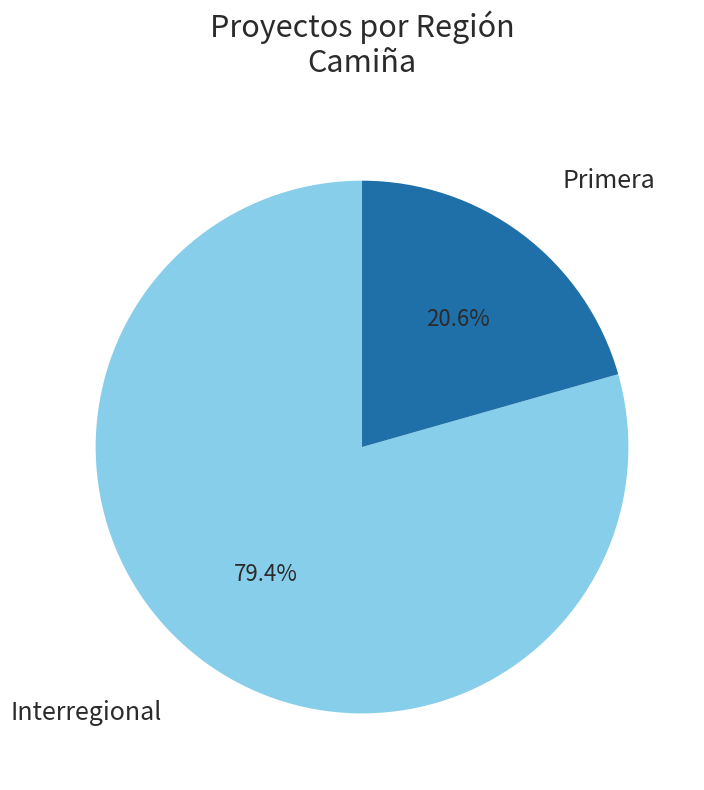

Is there any slice that represents more than half of the pie?

Yes